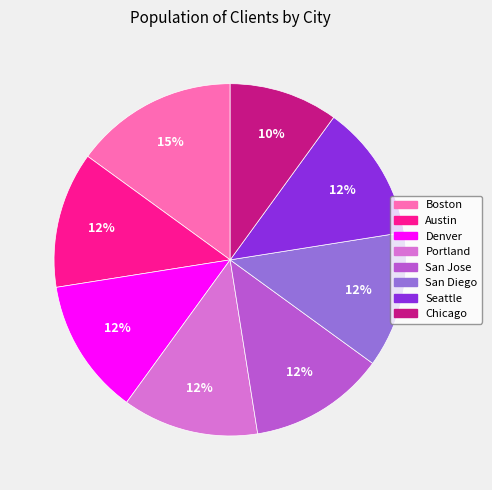

To the nearest percent, what is the average slice percentage?

12%